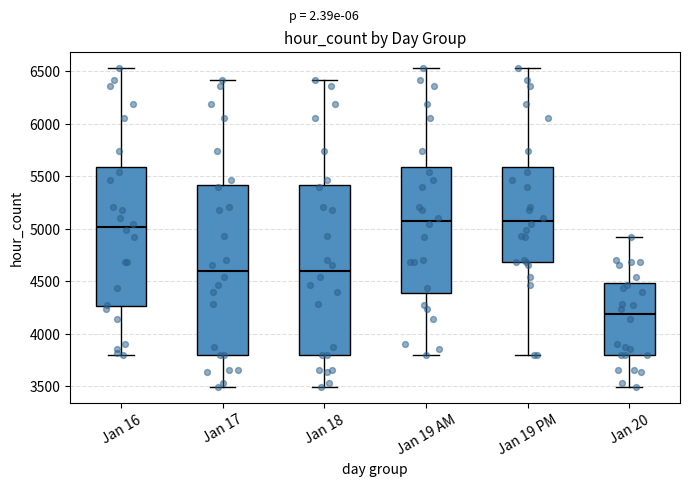

Reading left to right, read every box against the y-axis: the position of its median line, the range the box covers, and the ends of its whiskers. The values are not printed on the chart, so give them approximately, as read against the axis.

Jan 16: median 5000, box 4250 to 5600, whiskers 3800 to 6550
Jan 17: median 4600, box 3800 to 5400, whiskers 3500 to 6400
Jan 18: median 4600, box 3800 to 5400, whiskers 3500 to 6400
Jan 19 AM: median 5050, box 4400 to 5600, whiskers 3800 to 6550
Jan 19 PM: median 5050, box 4700 to 5600, whiskers 3800 to 6550
Jan 20: median 4200, box 3800 to 4500, whiskers 3500 to 4900